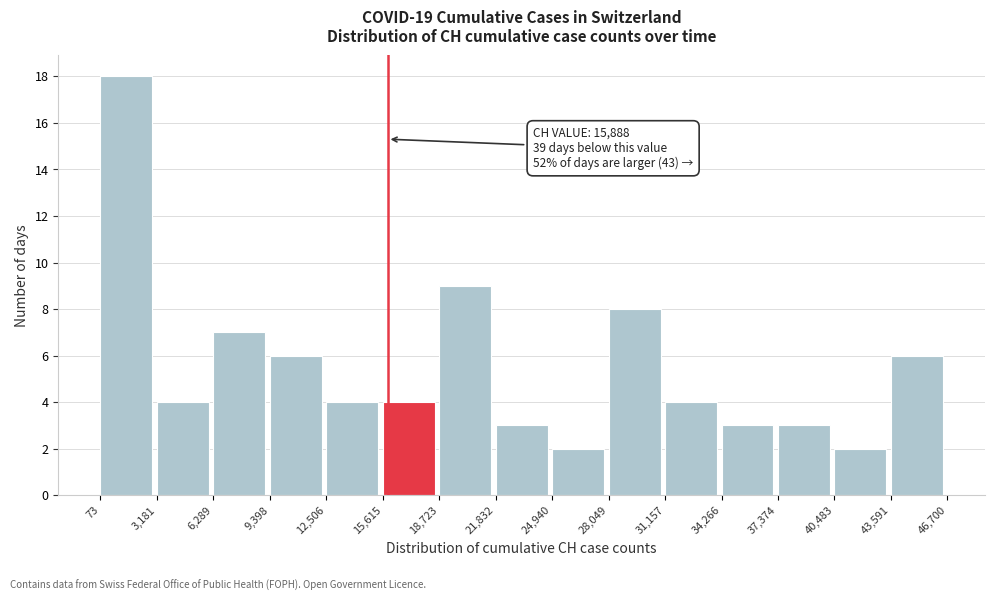

Over which range of the x-axis is the bar tallest?

73 to 3,181